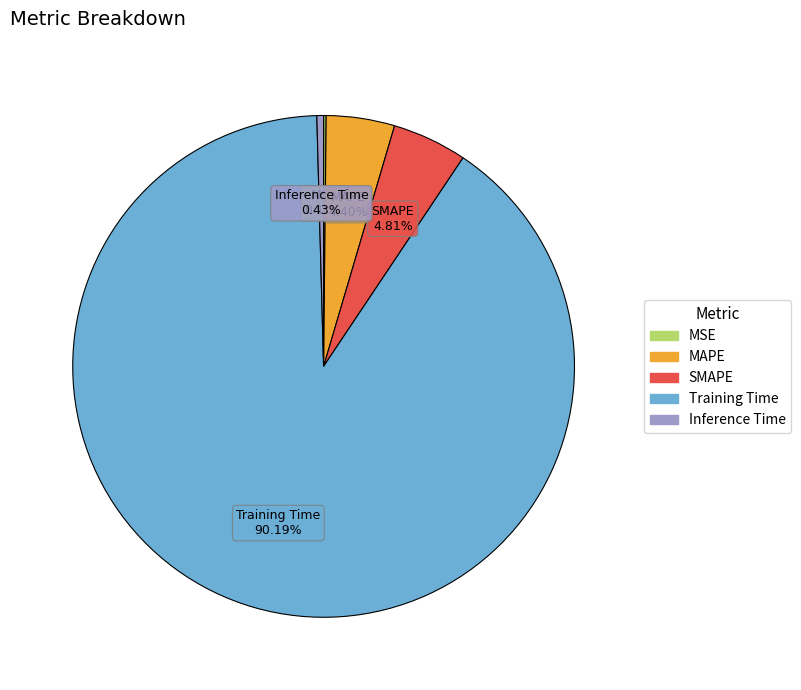

The SMAPE slice represents 5% of the pie. True or false?

True